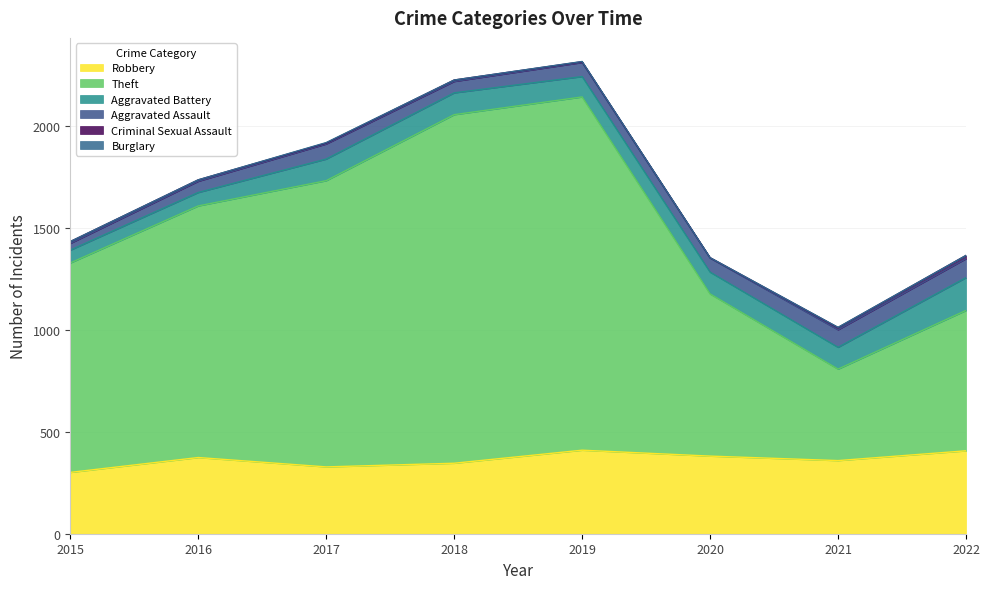

What is the total value across all series at 2016?

1737